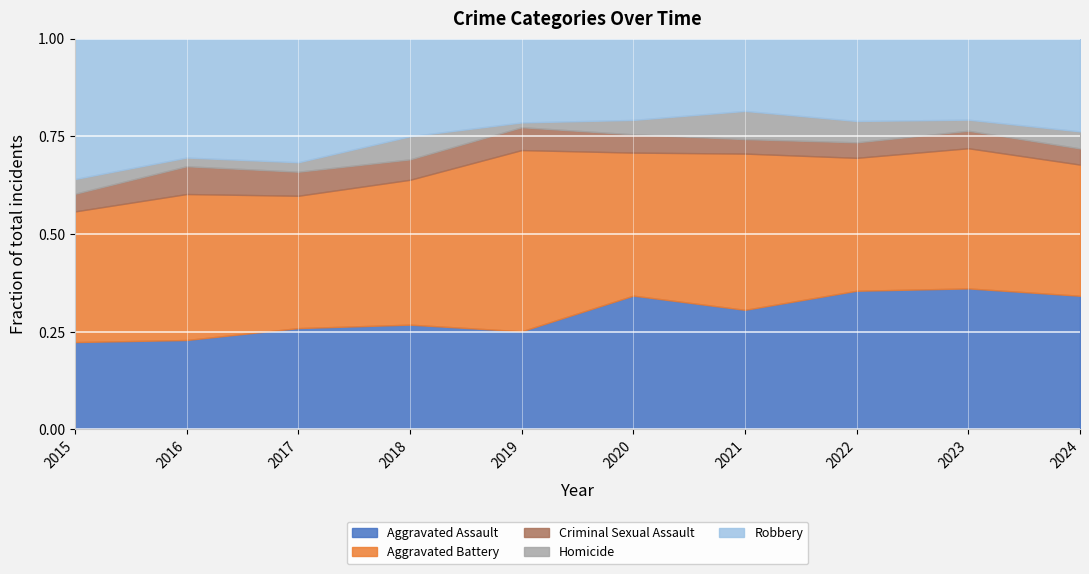

Does the chart display data point markers on the line(s)?

No